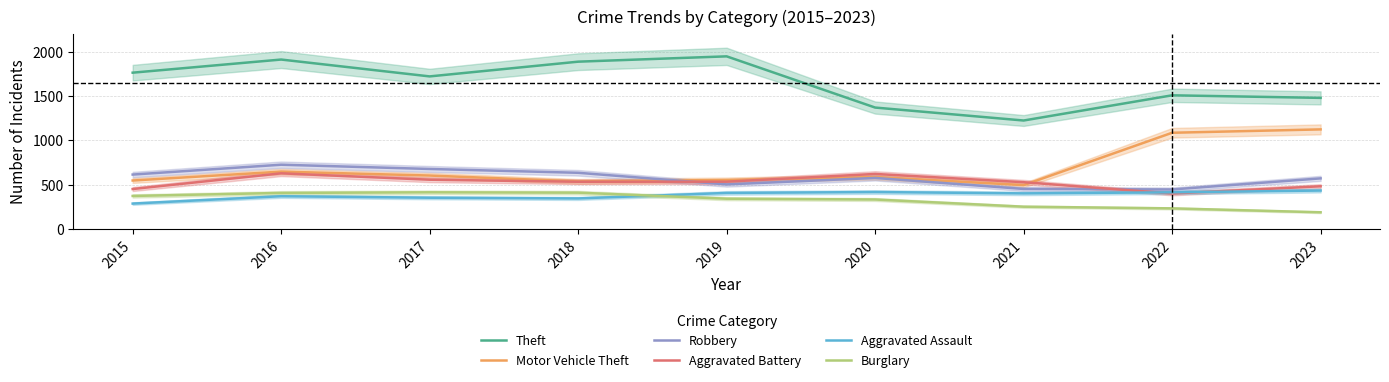

At which label does Robbery reach its peak?

2016